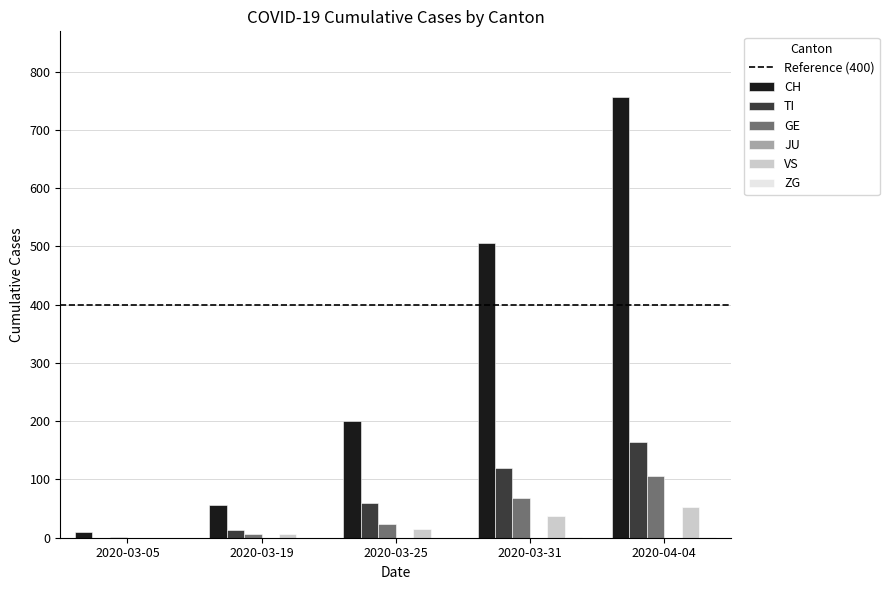

How many positive values does the VS series have?

4